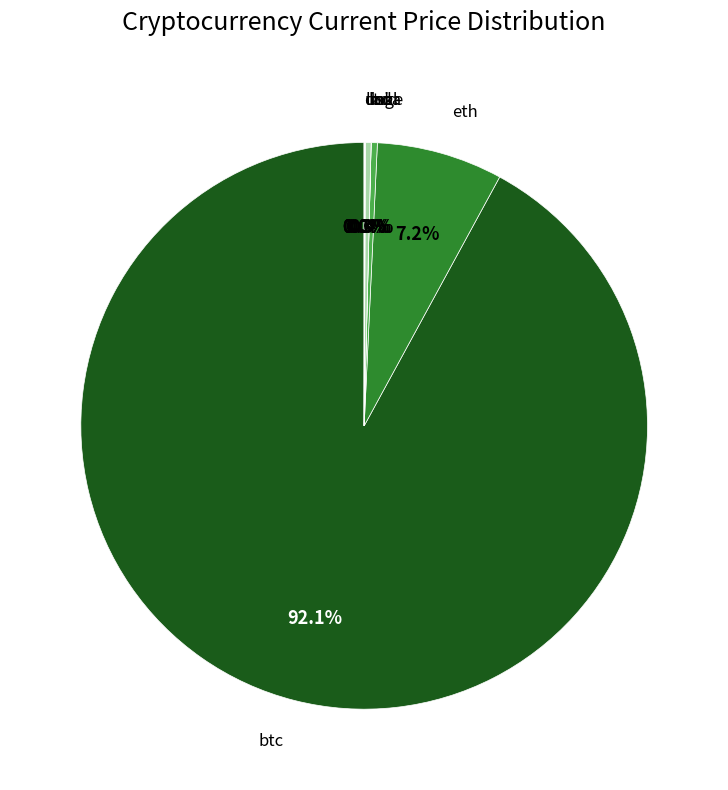

How much of the chart is everything except ltc?

99.7%